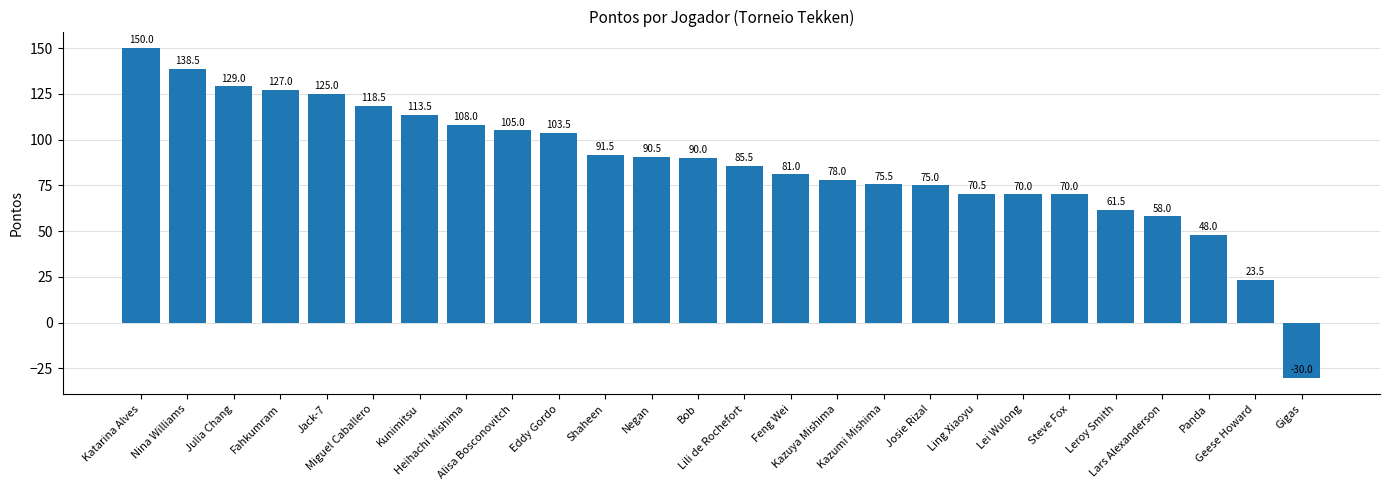

How many series are shown in this chart?

1